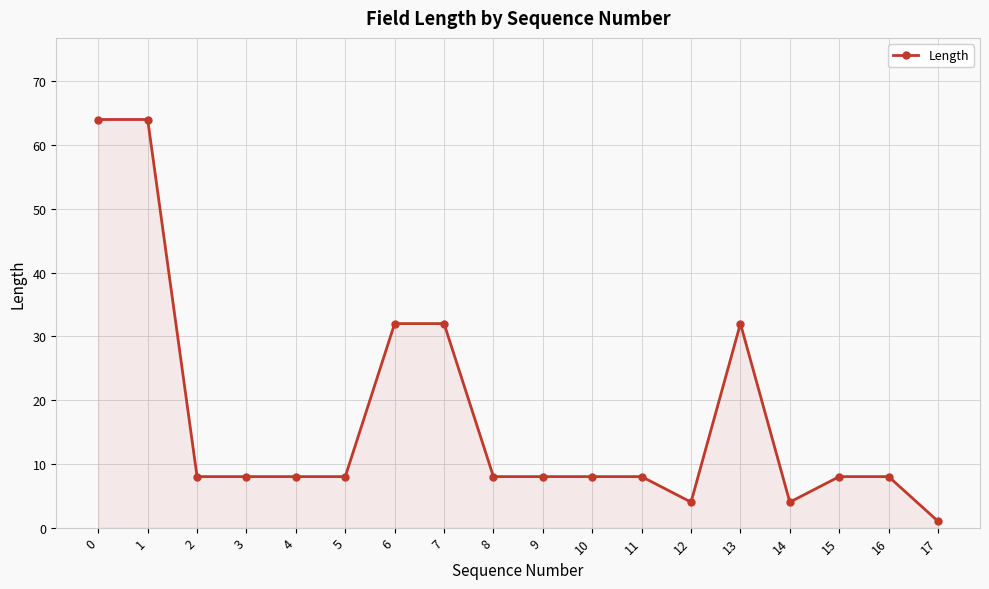

How many lines are shown in the chart?

1